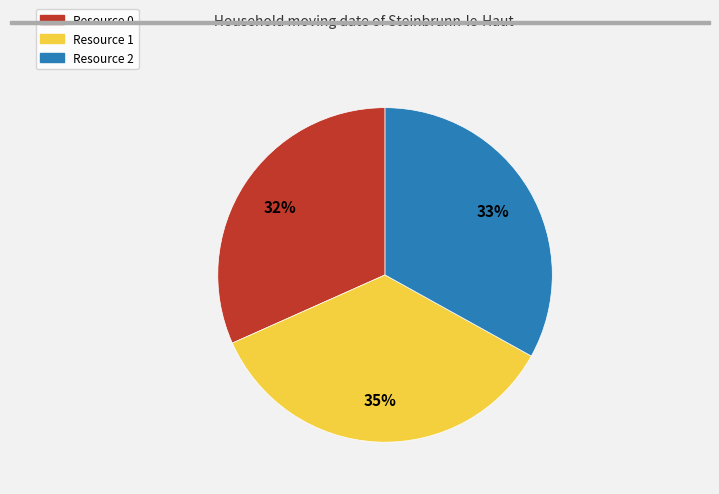

The Resource 1 slice represents 25% of the pie. True or false?

False